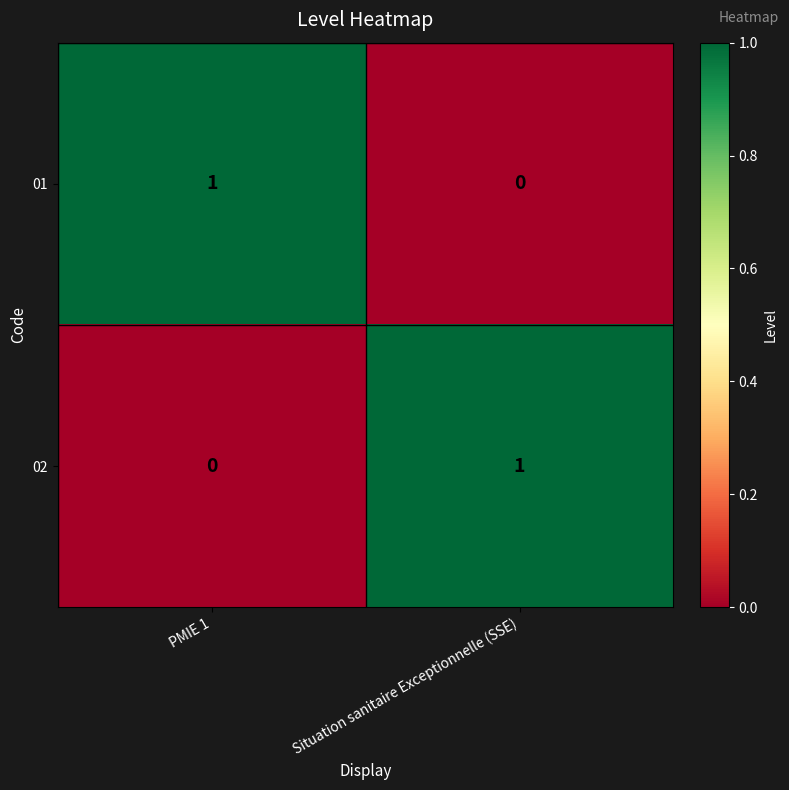

At PMIE 1, list the series in order from smallest to largest.

02, 01